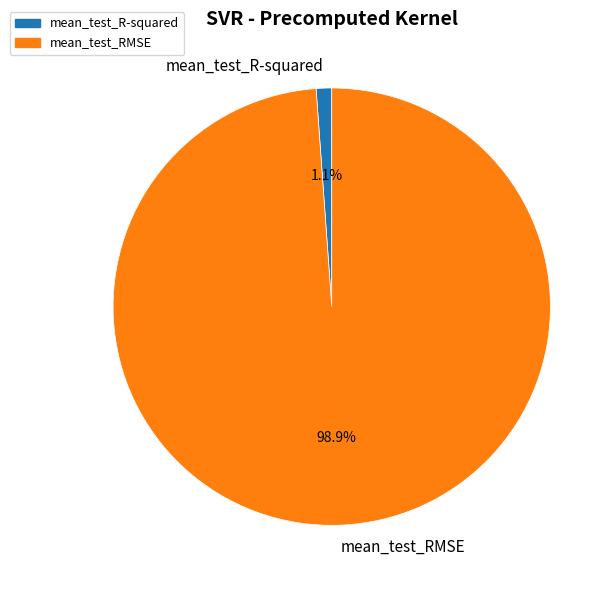

Rank the categories by value from highest to lowest.

mean_test_RMSE, mean_test_R-squared